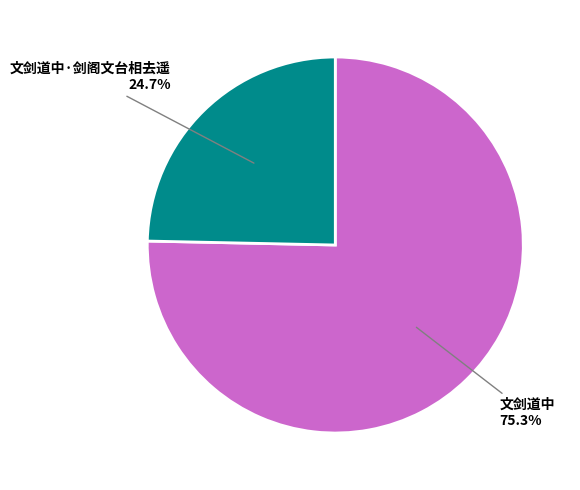

How many slices are in this pie chart?

2